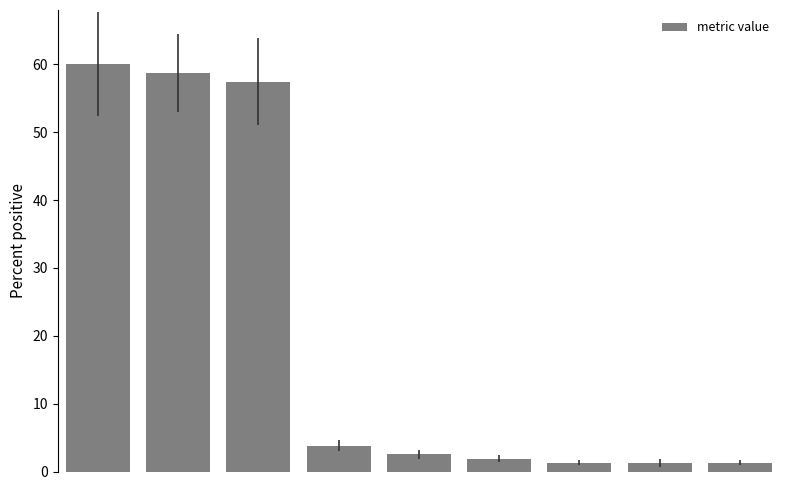

How many distinct data groups are displayed?

1